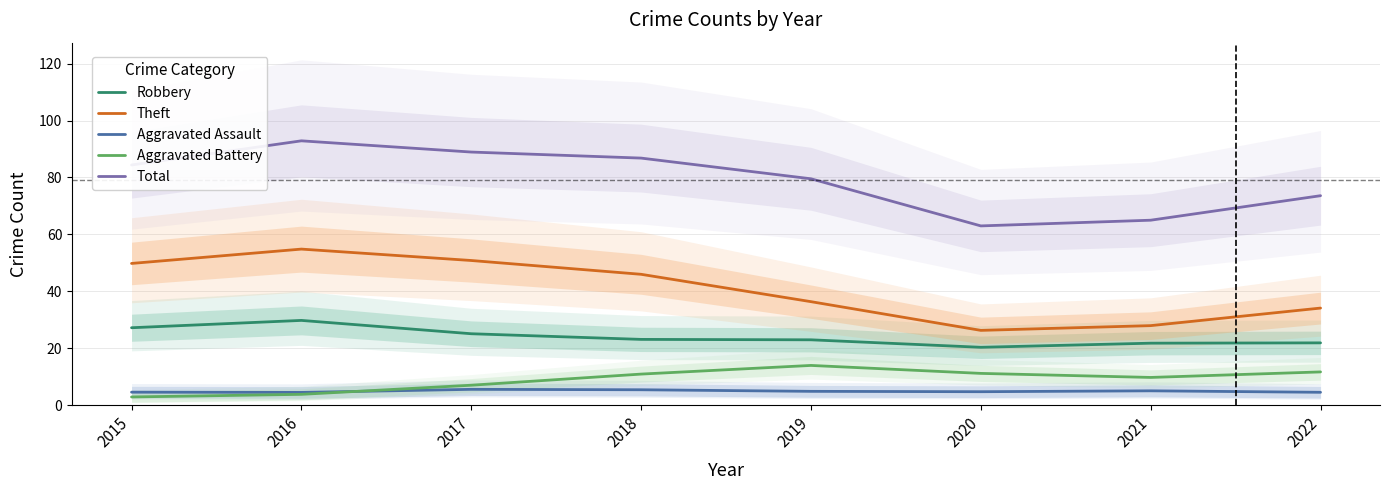

True or false: Robbery and Aggravated Battery cross at least once.

False